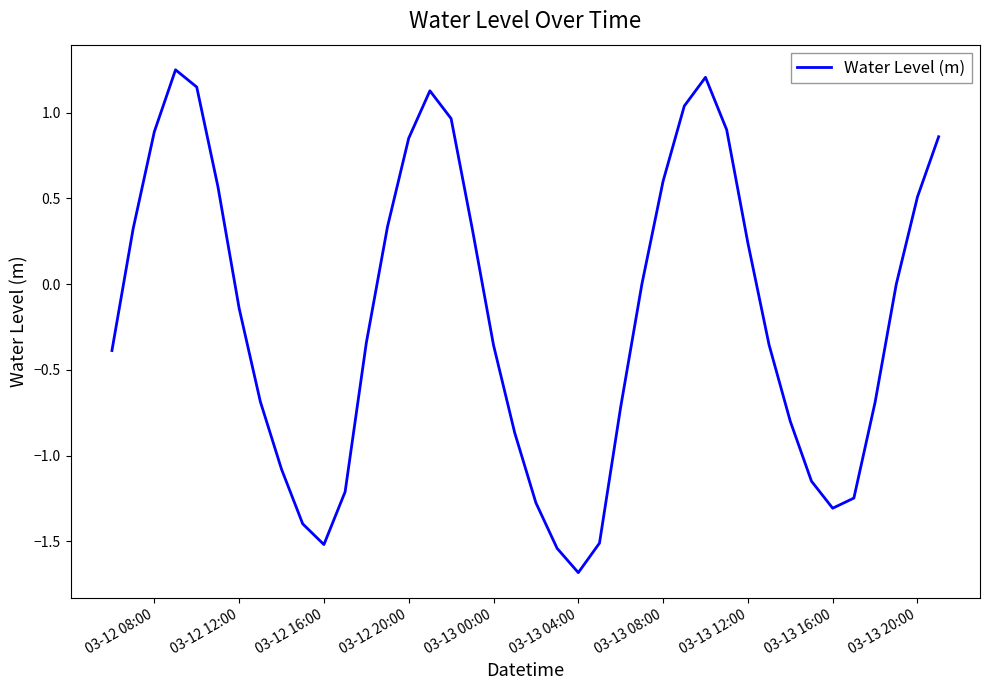

What is the smallest value displayed?

-1.7